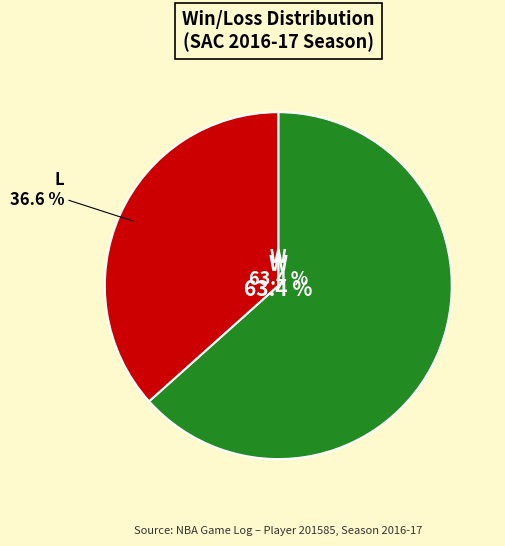

Which slice is the largest?

W